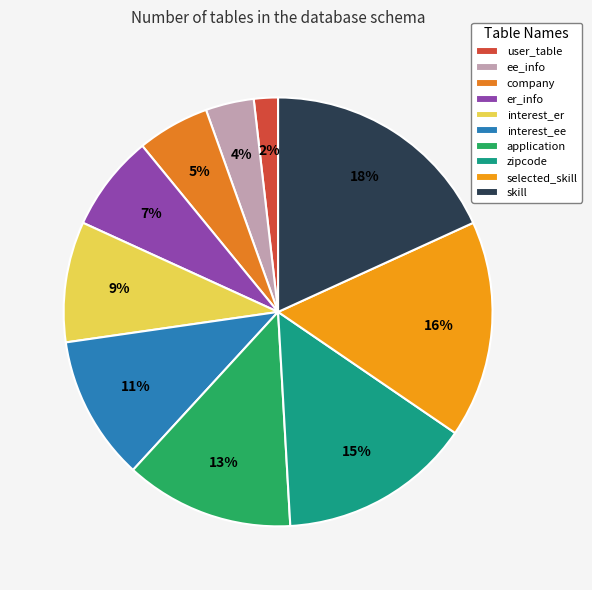

To the nearest percent, what portion does zipcode represent?

15%